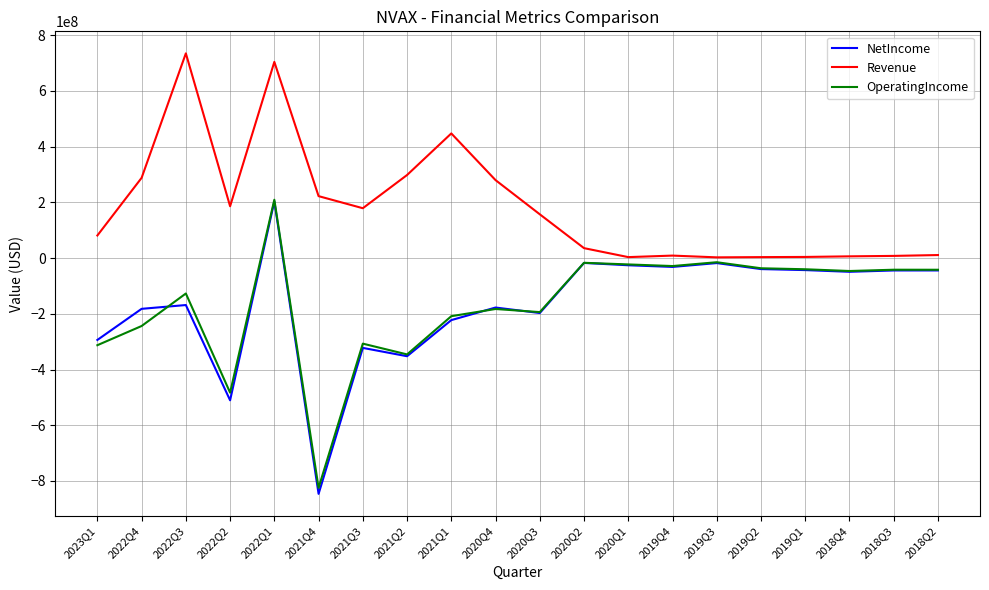

Which series has the widest spread of values?

NetIncome